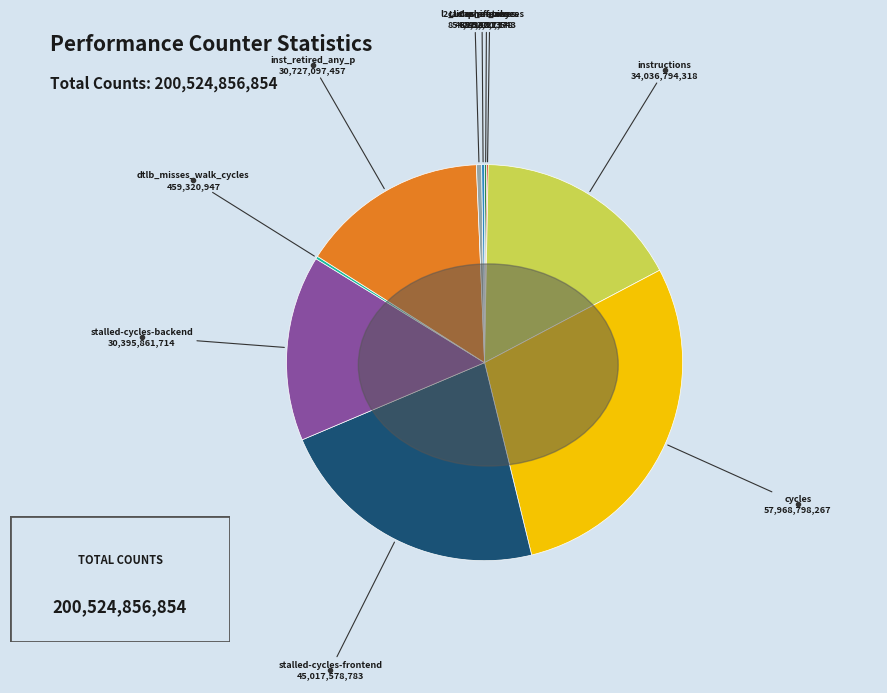

Is there any slice that represents more than half of the pie?

No